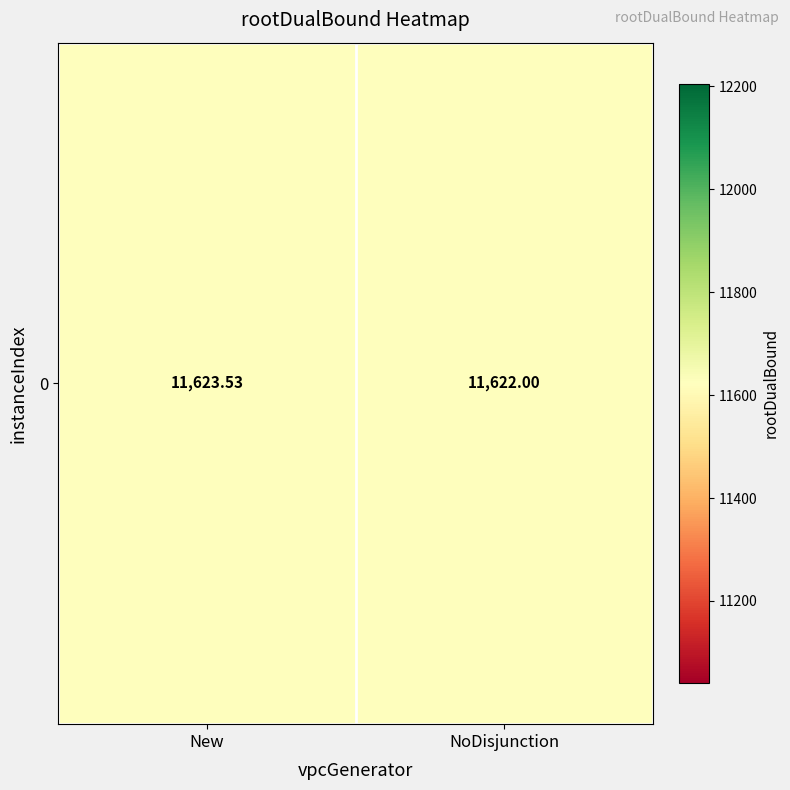

Is it true that the value at New is 19666.2?

False